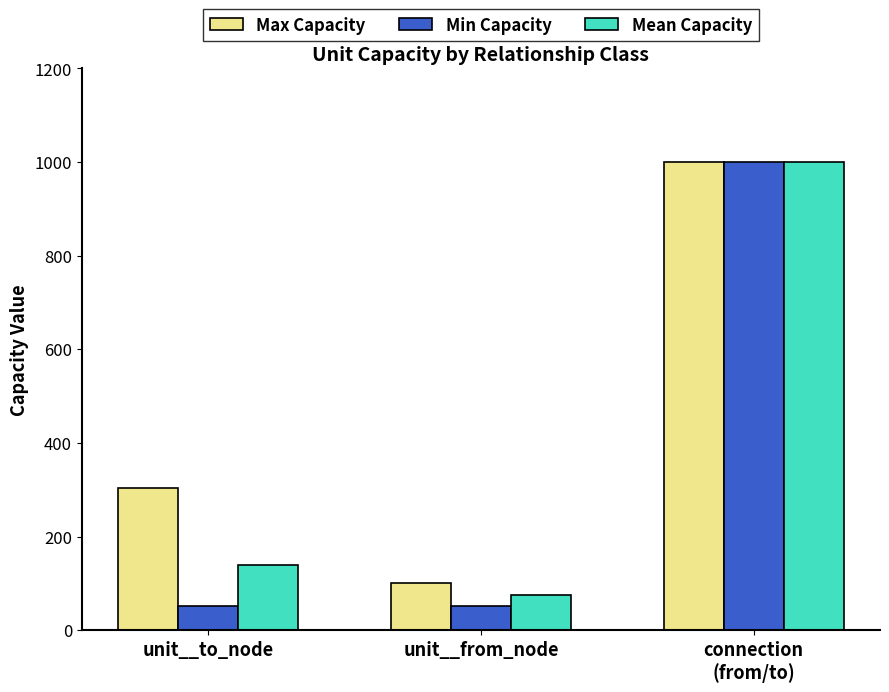

What is the highest value of the Min Capacity series?

1000